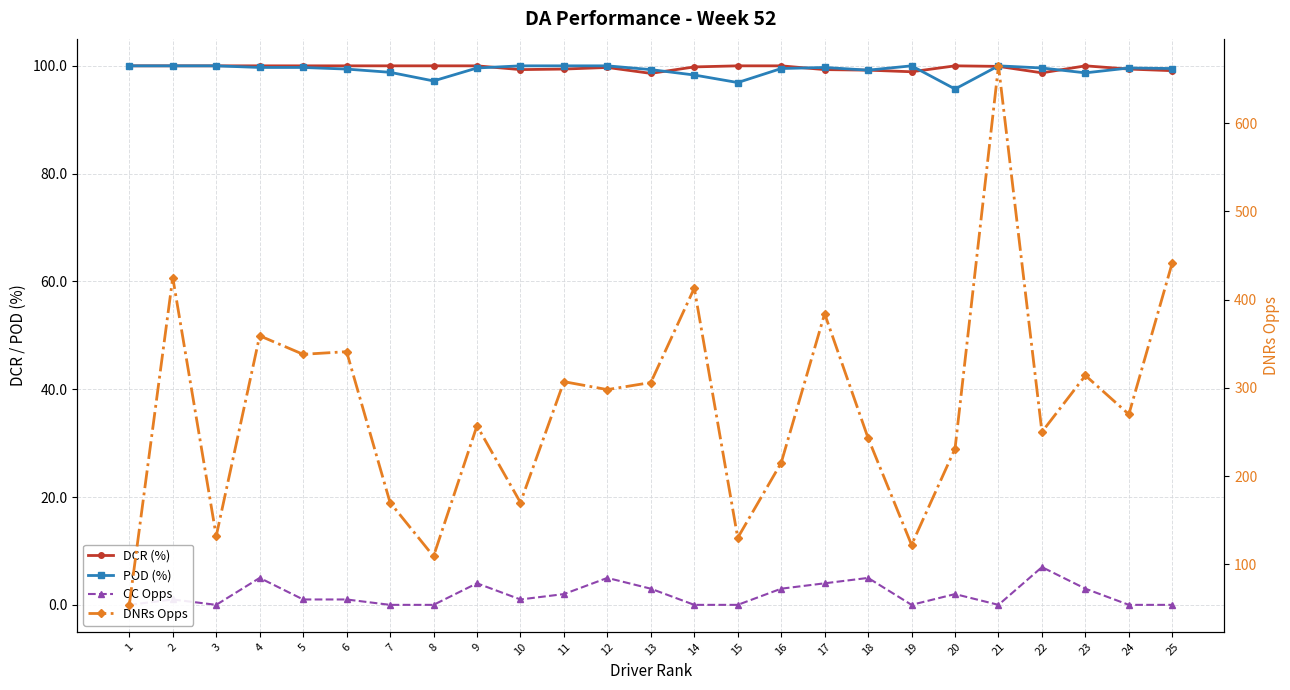

True or false: DNRs Opps and POD (%) cross at least once.

True